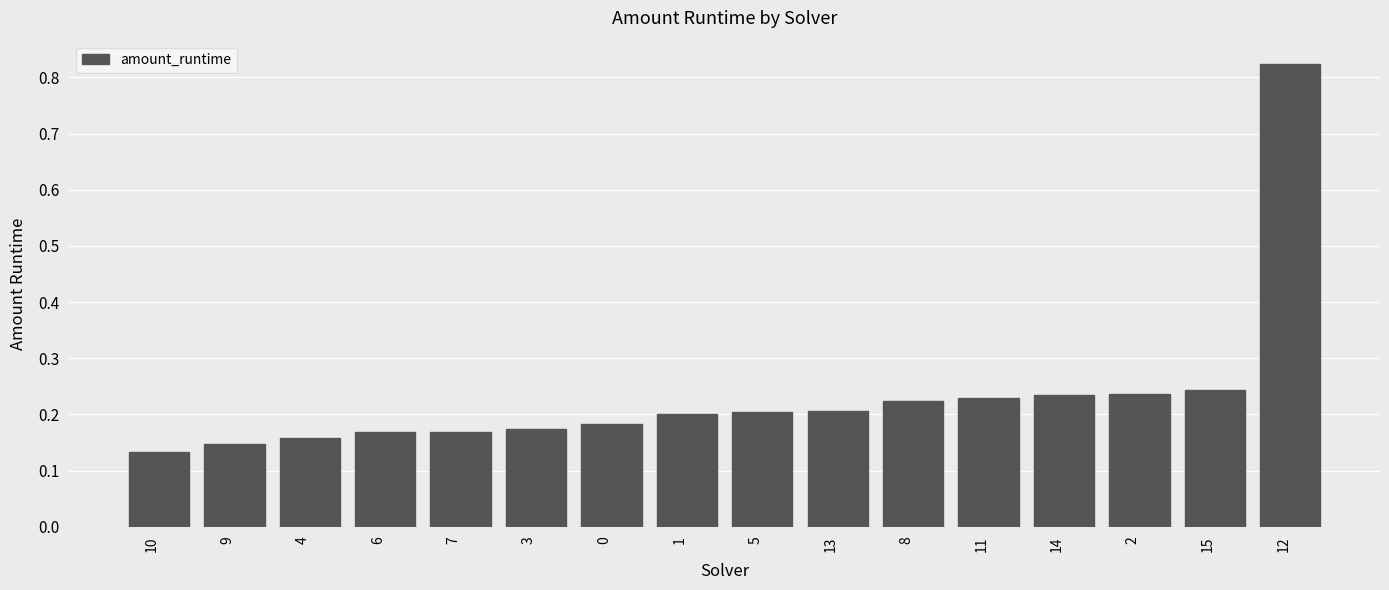

Between 14 and 9, which is larger?

14